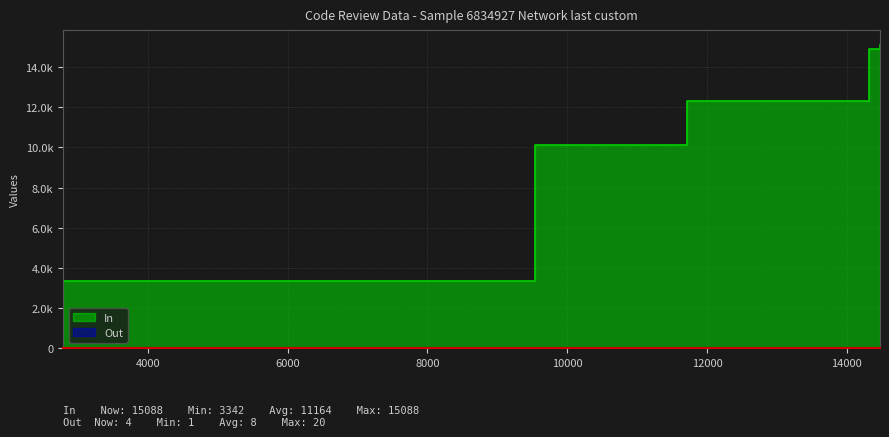

What is the spread (max minus min) of values at 9541?

10130